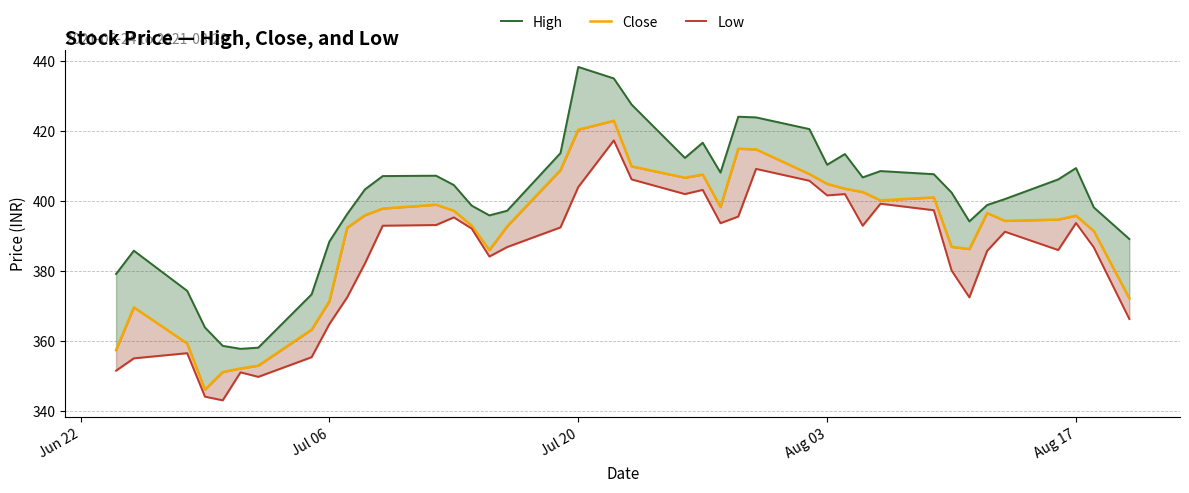

True or false: Close and High cross at least once.

False